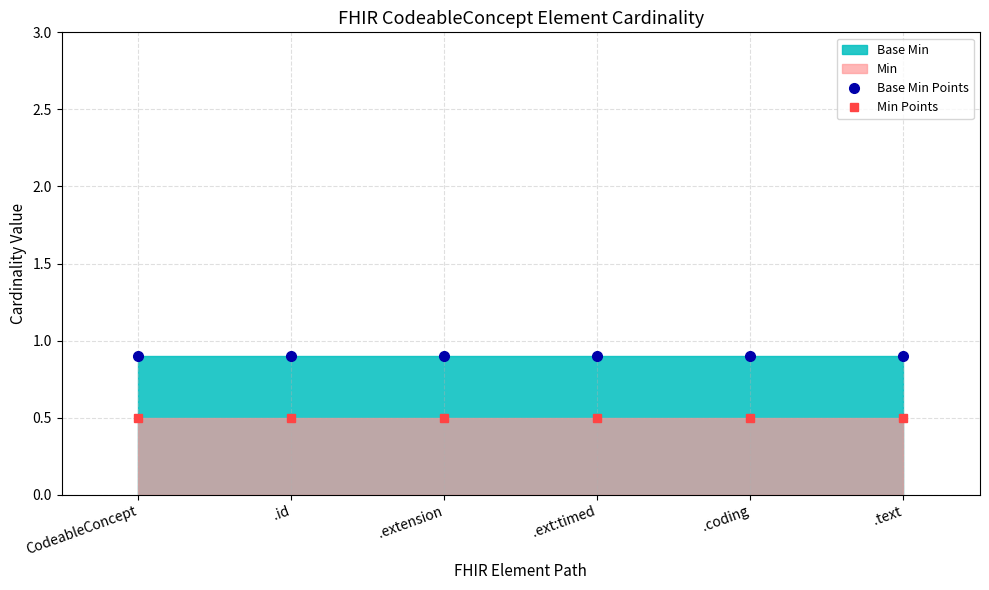

True or false: Base Min Points has a value of 0.9 at .ext:timed.

True